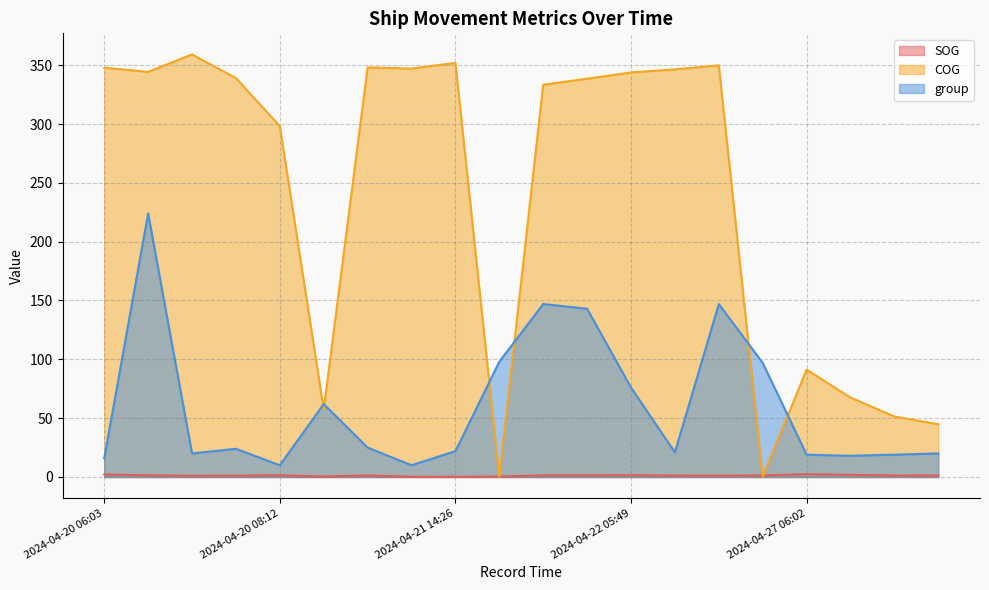

Reading right to left, extract all data points from this chart.

SOG: 1.3	1.2	1.8	2.4	1.3	1.1	1.2	1.5	1.4	1.4	0.4	0.2	0.2	1.3	0.4	1.5	1.1	1.0	1.4	2.1
COG: 44.8	51.4	67.5	91.2	0.1	349.9	346.4	343.8	338.5	333.4	0.3	351.9	347.1	348.1	57.4	298.2	339.0	359.1	344.3	347.8
group: 20.0	19.0	18.0	19.0	97.0	147.0	21.0	76.0	143.0	147.0	98.0	22.0	10.0	25.0	62.0	10.0	24.0	20.0	224.0	16.0